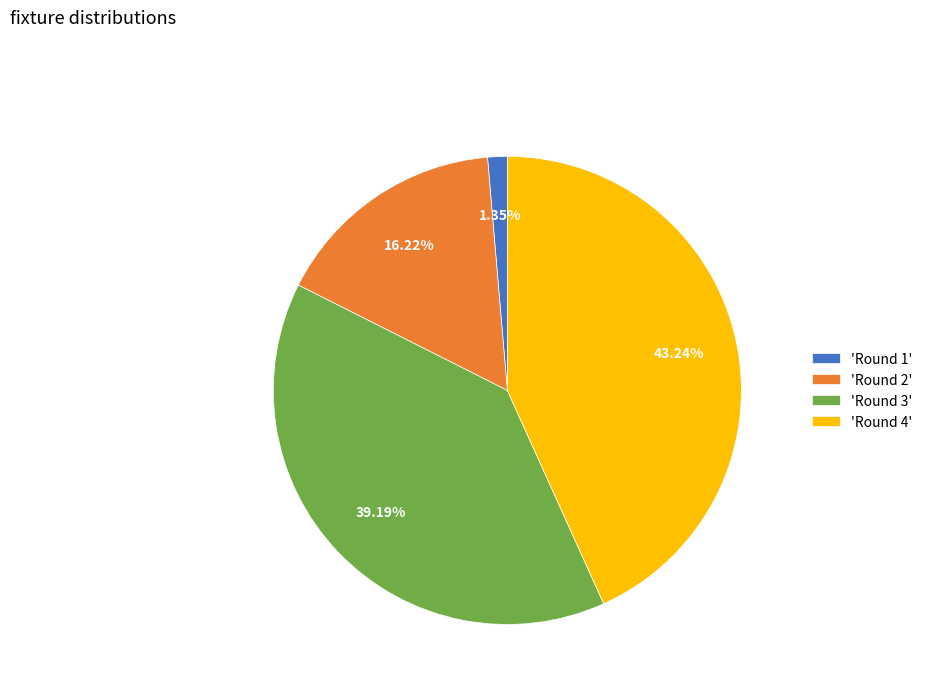

Which has a higher value, 'Round 1' or 'Round 2'?

'Round 2'